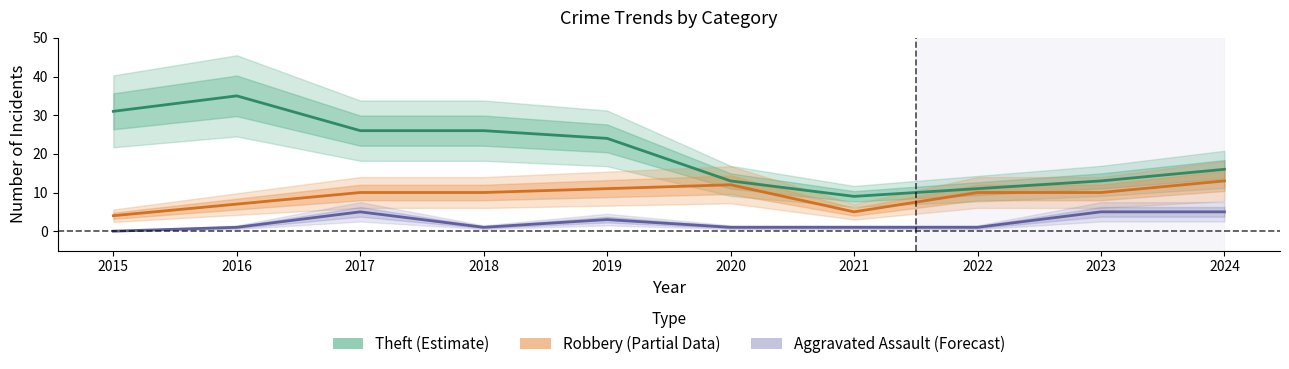

At which category is the sum across all series the highest?

2016